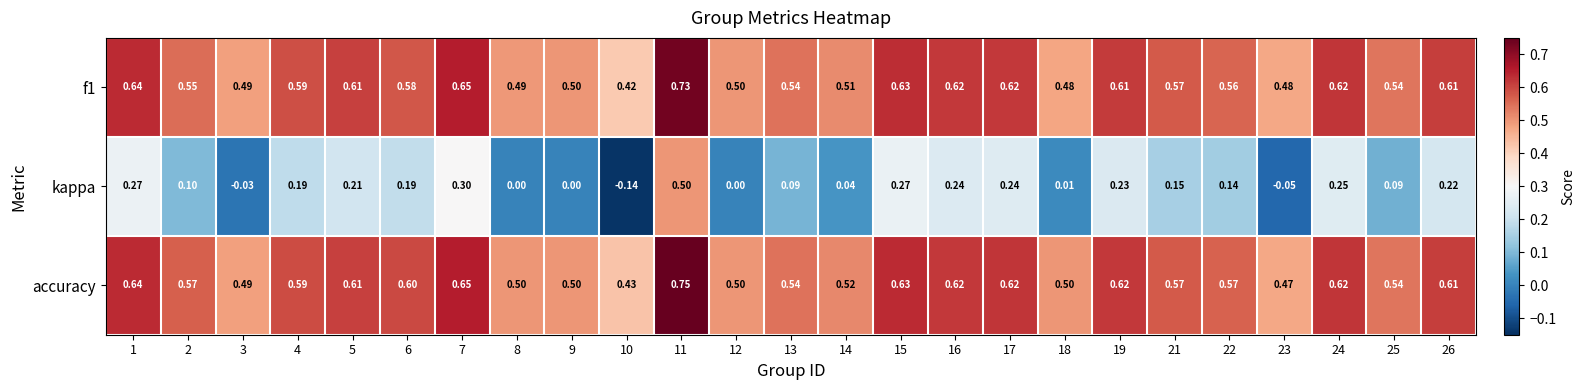

At 22, list the series in order from largest to smallest.

accuracy, f1, kappa